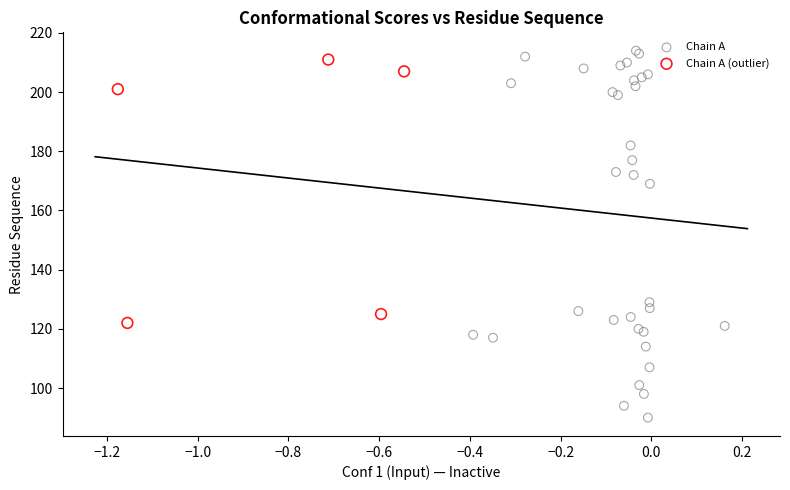

Which series has the largest Y range (max minus min)?

Chain A